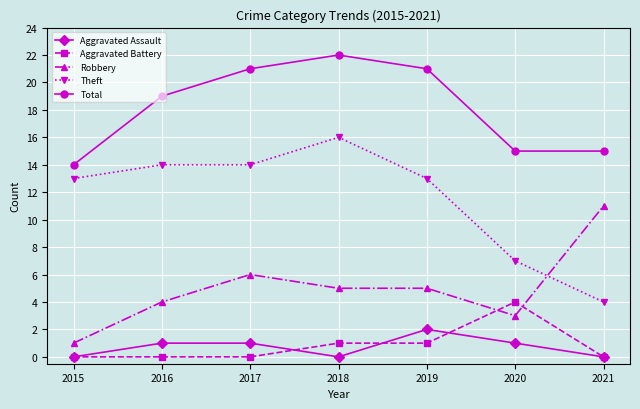

Where is Robbery nearest to the value 6?

2017